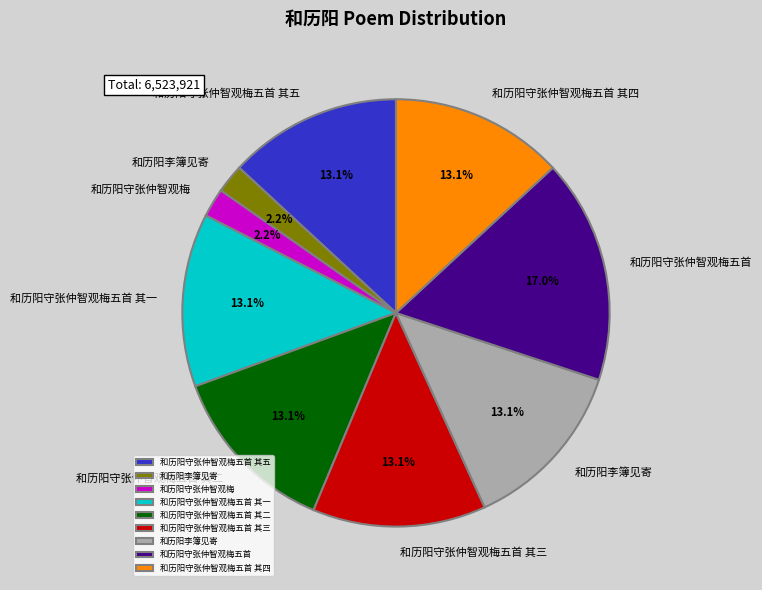

Does any single category account for the majority?

No